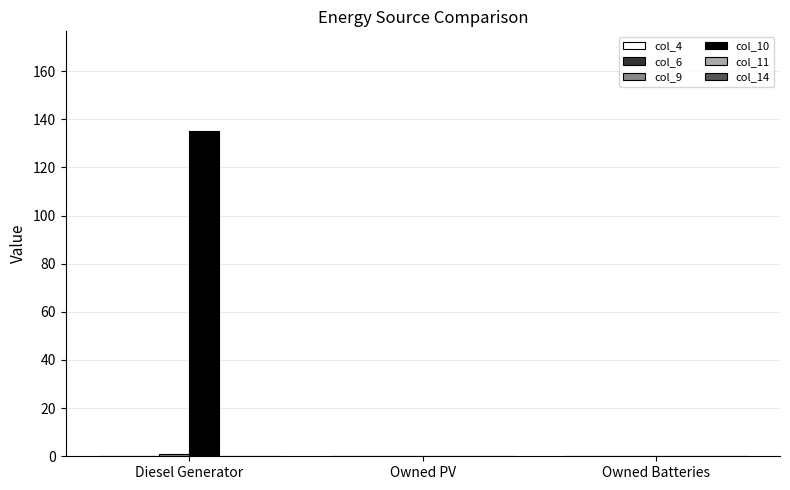

At which category is the sum across all series the highest?

Diesel Generator